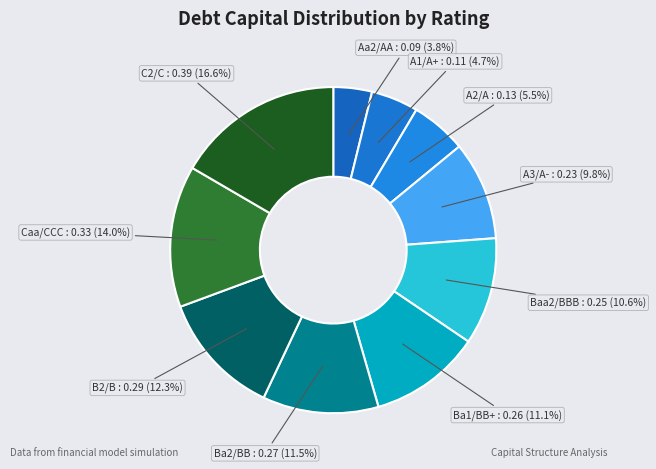

Is there any slice that represents more than half of the pie?

No